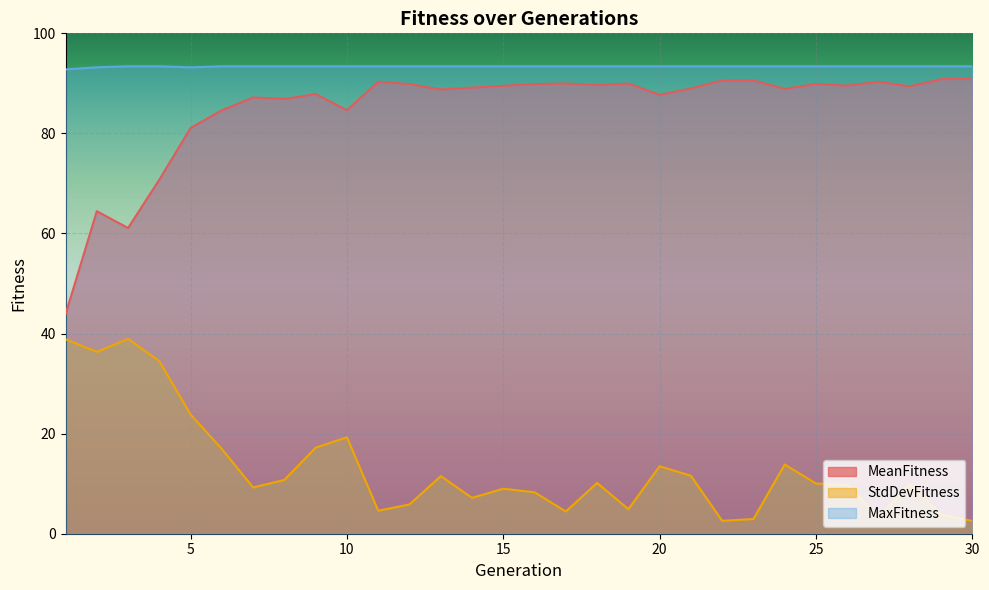

List the series in order of their peak value, highest first.

MaxFitness, MeanFitness, StdDevFitness